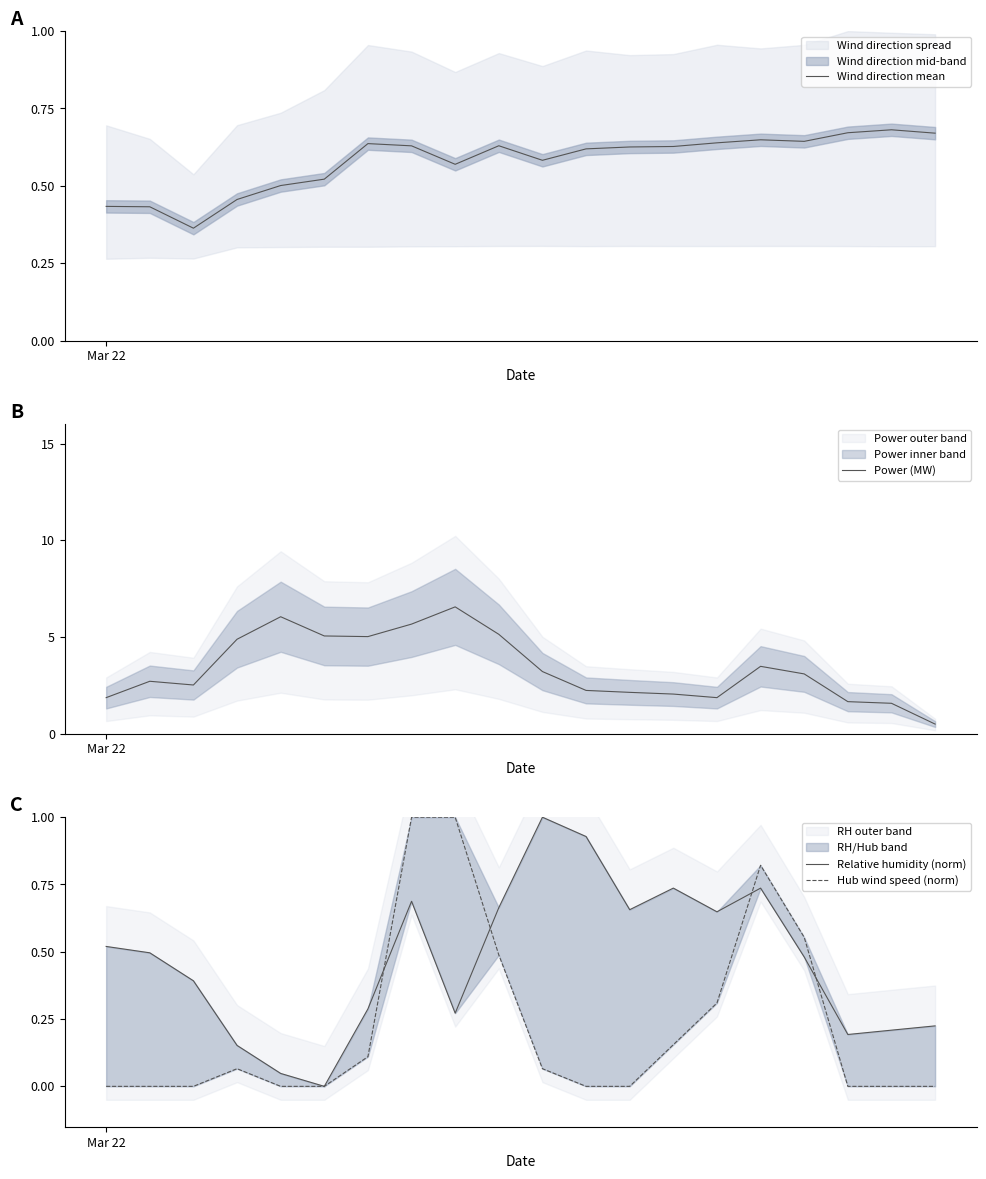

Where is Hub wind speed (norm) nearest to the value 0?

Mar 22